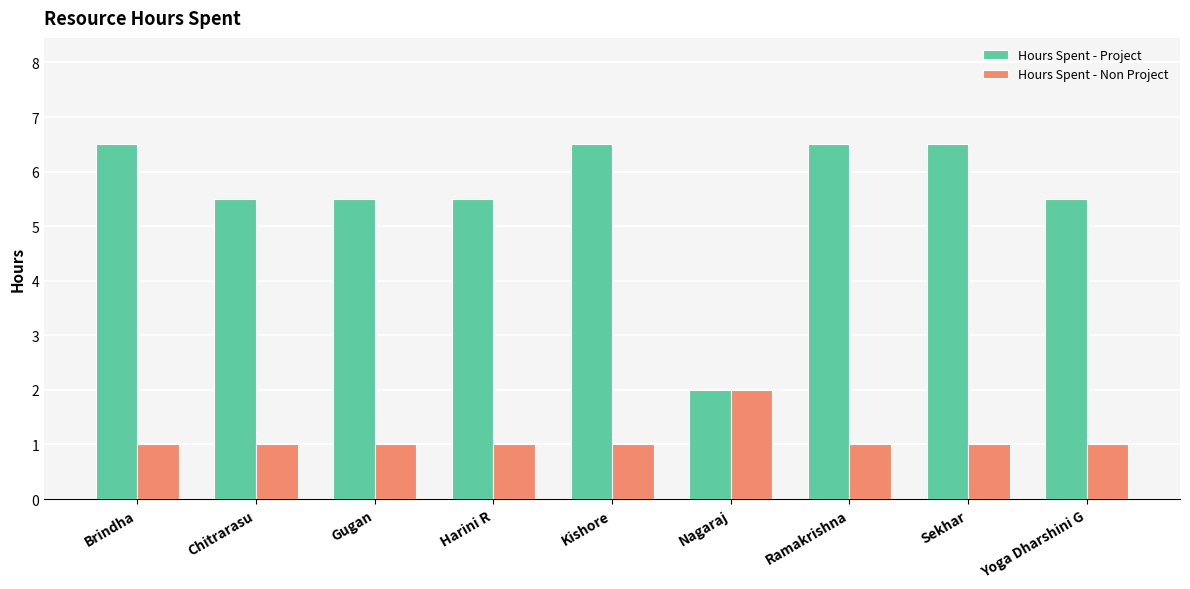

Rank the series by their average value, from highest to lowest.

Hours Spent - Project, Hours Spent - Non Project